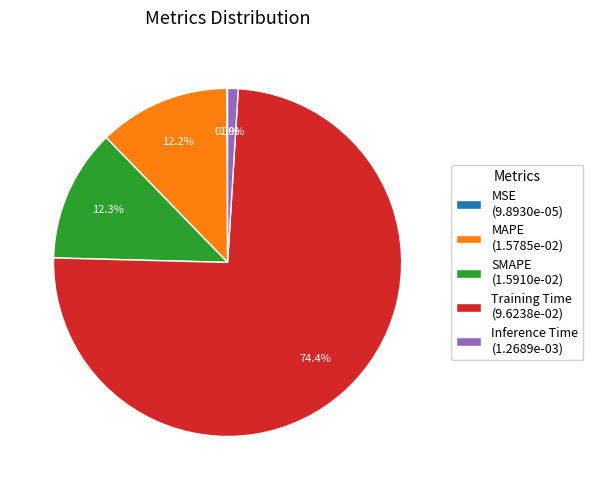

Does MAPE (1.5785e-02) represent more than half of the total?

No